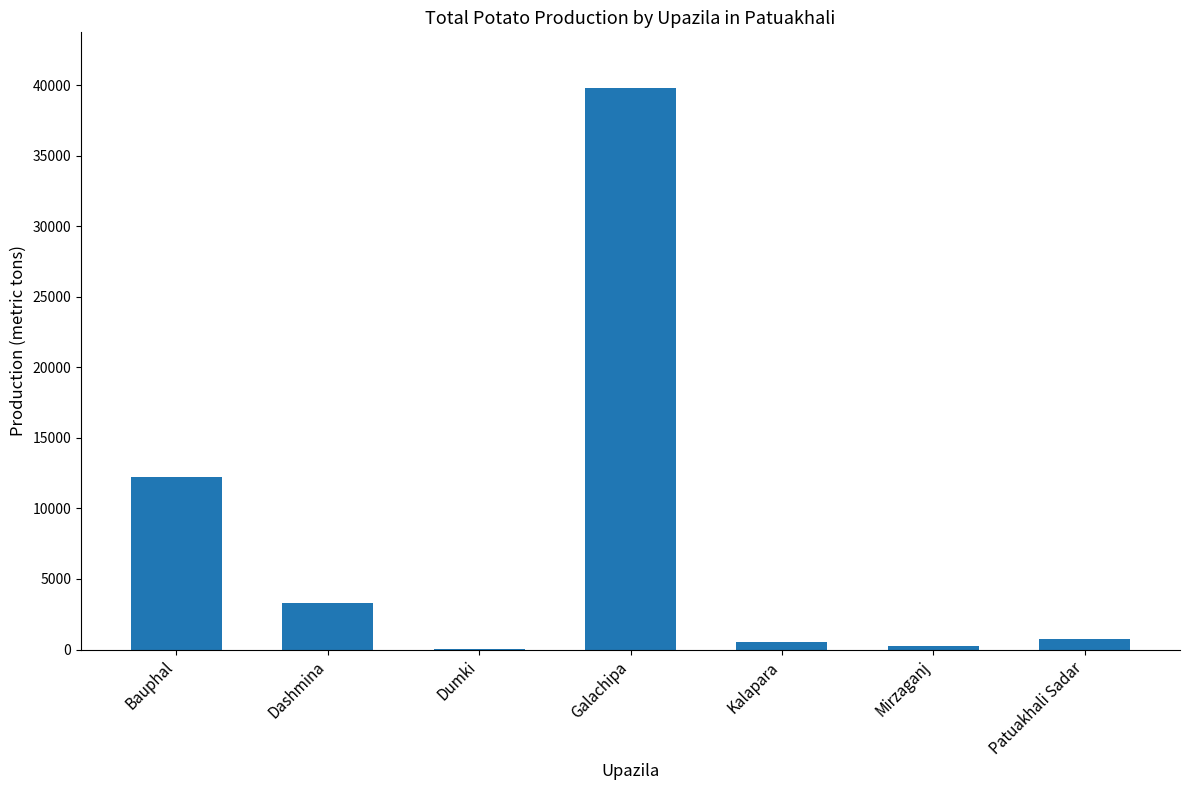

Is it true that the value at Patuakhali Sadar is 765?

True